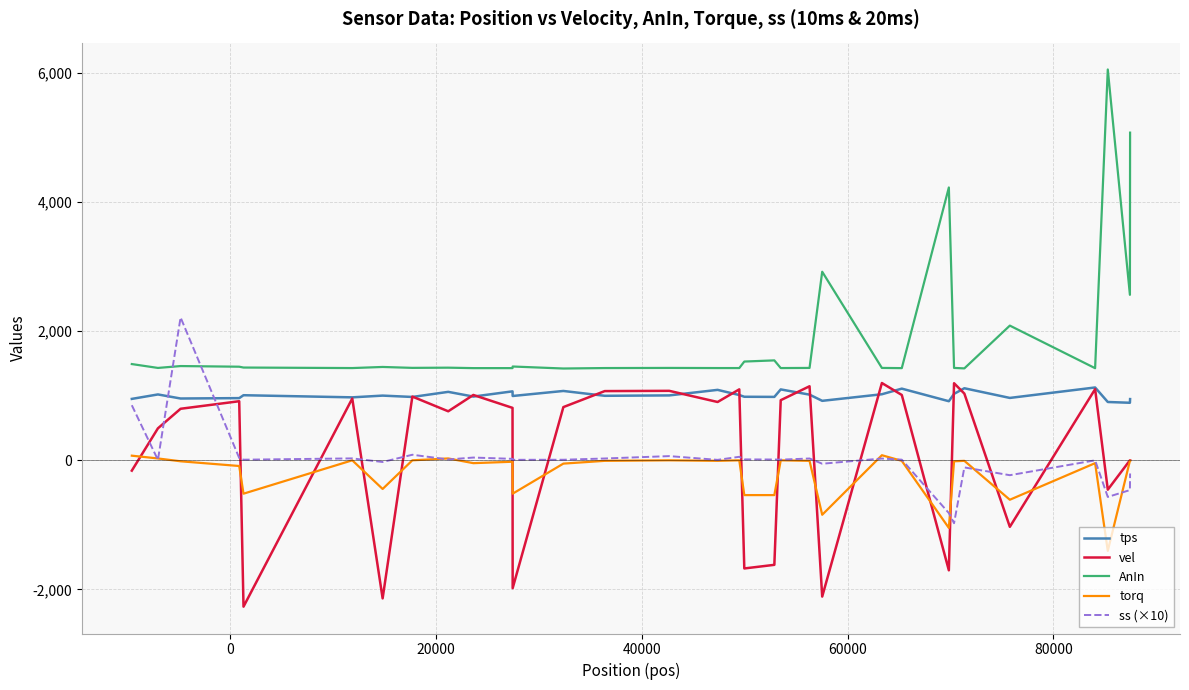

What is the maximum value shown in the chart?

6058.0